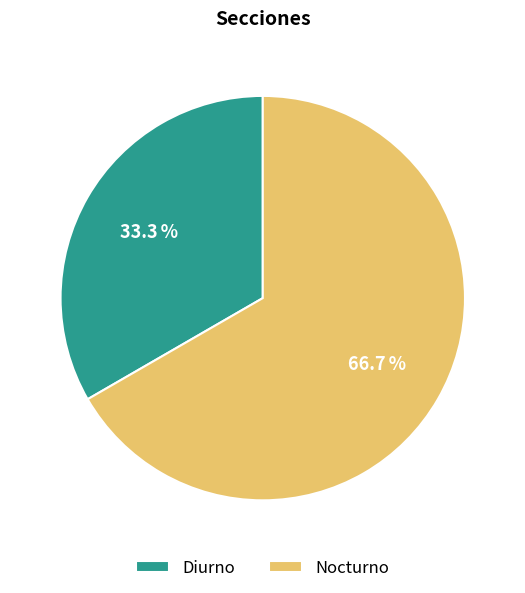

Which category has the smallest portion of the pie?

Diurno